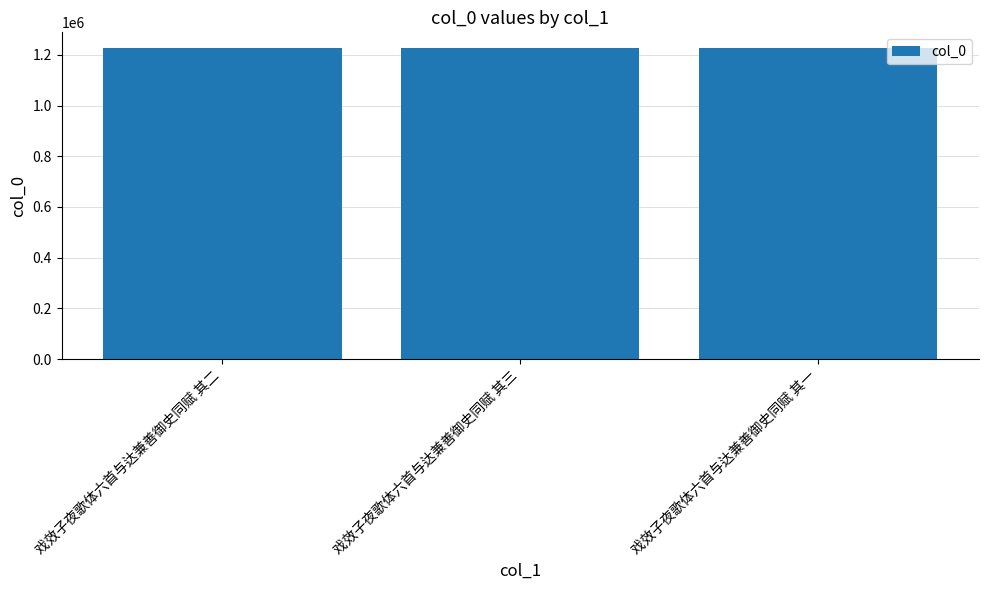

True or false: the data shows 1881614 at 戏效子夜歌体六首与达兼善御史同赋 其一.

False